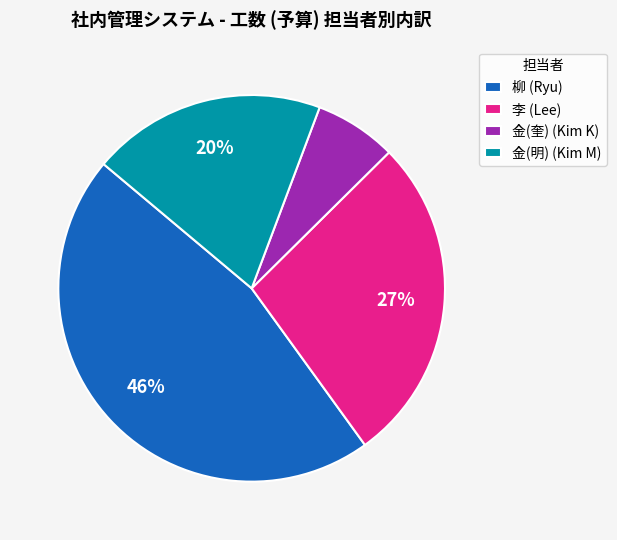

Which category has the smallest portion of the pie?

金(奎) (Kim K)